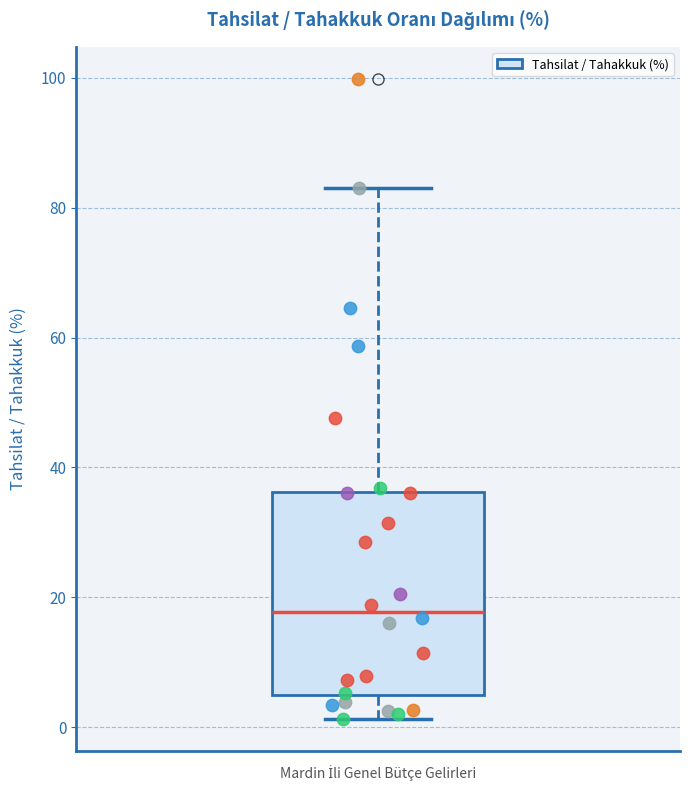

Where does the upper whisker of the box end on the y-axis? The values are not printed on the chart, so give them approximately, as read against the axis.

84